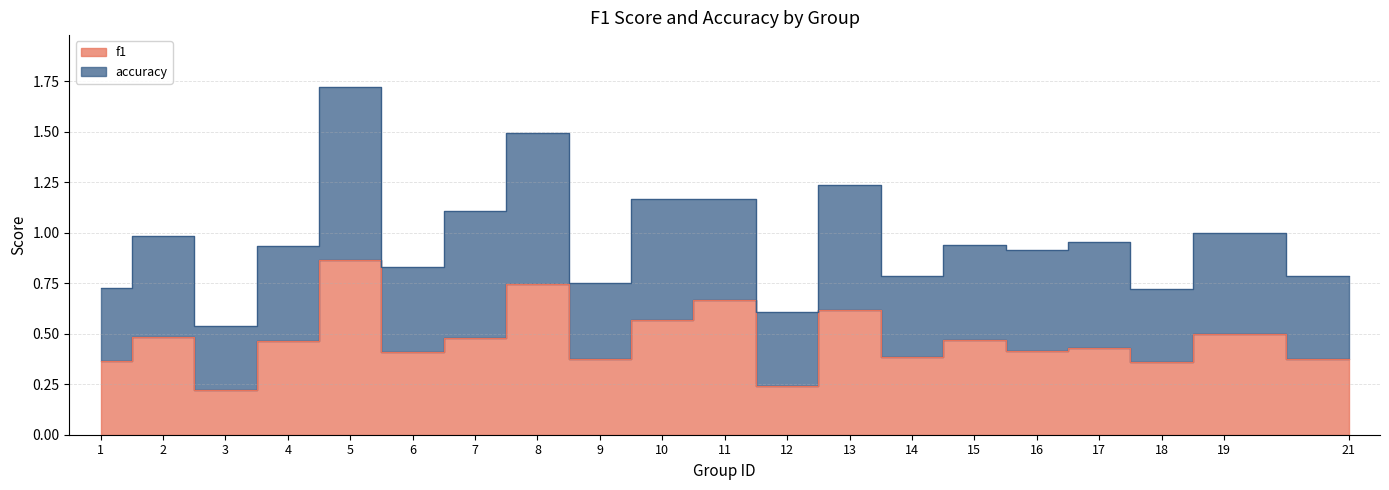

Between 9 and 14, which is larger?

14